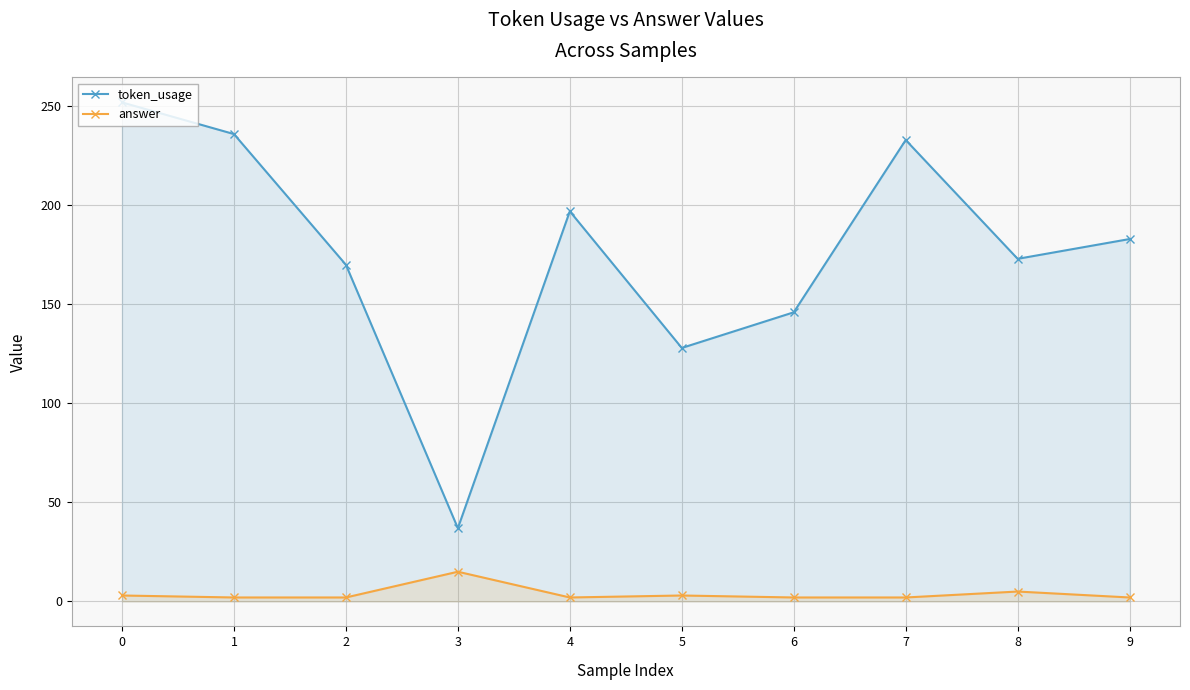

What is the total value across all series at 3?

52